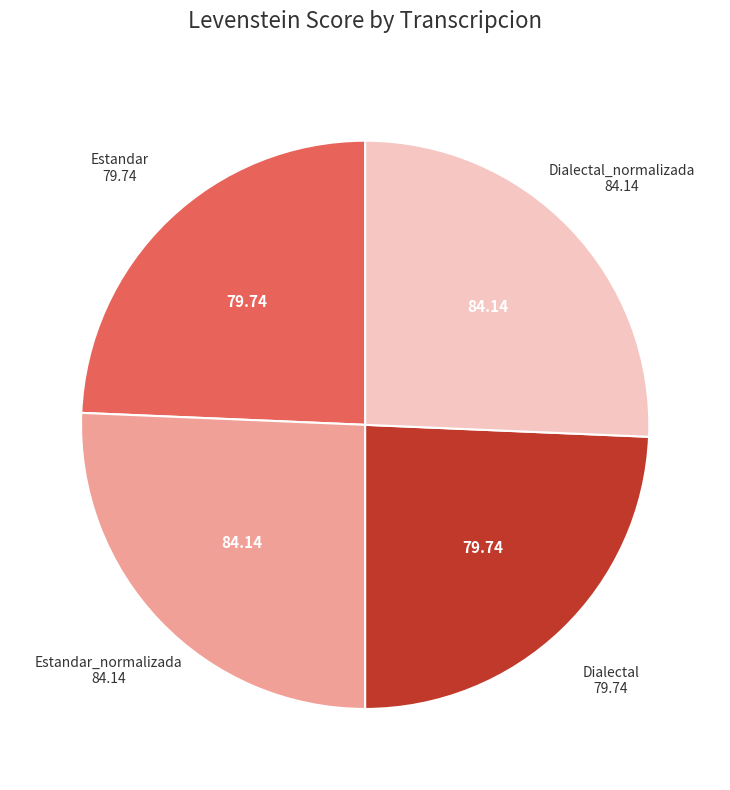

Is Estandar_normalizada the majority of the pie?

No